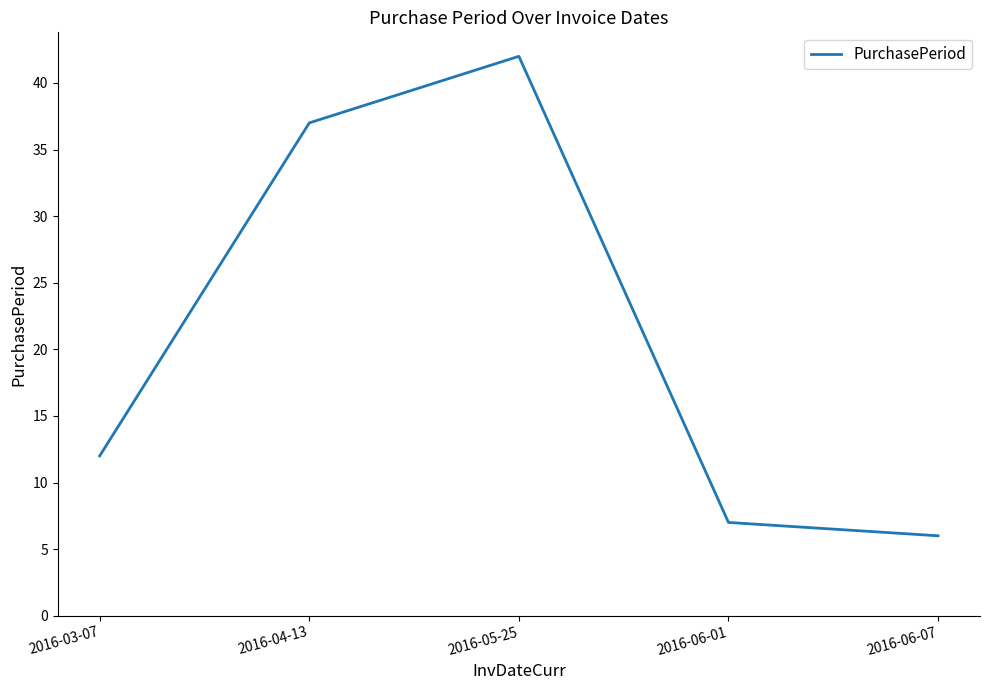

What is the difference between the maximum and minimum values?

36